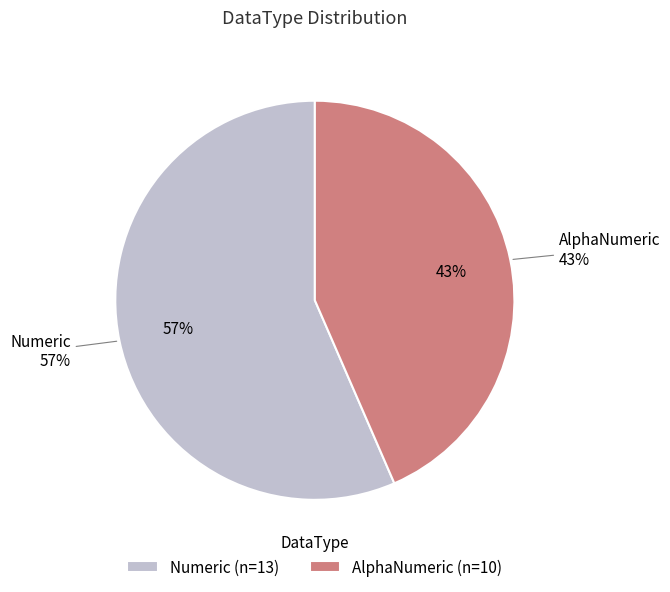

To the nearest percent, what is the difference between the Numeric and AlphaNumeric slice percentages?

13%